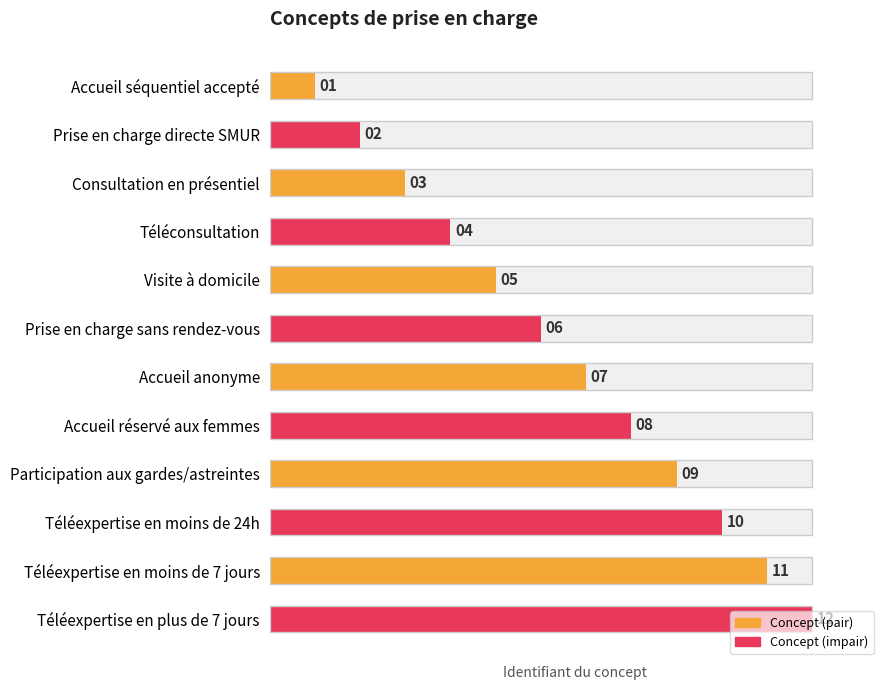

How many values are below 7?

6